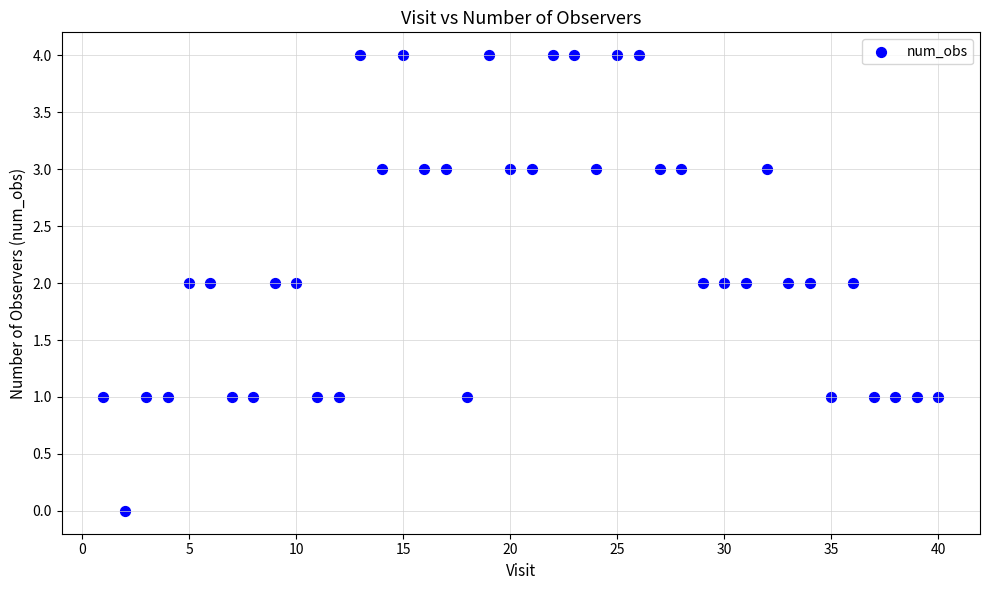

What is the range of Y values (max minus min)?

4